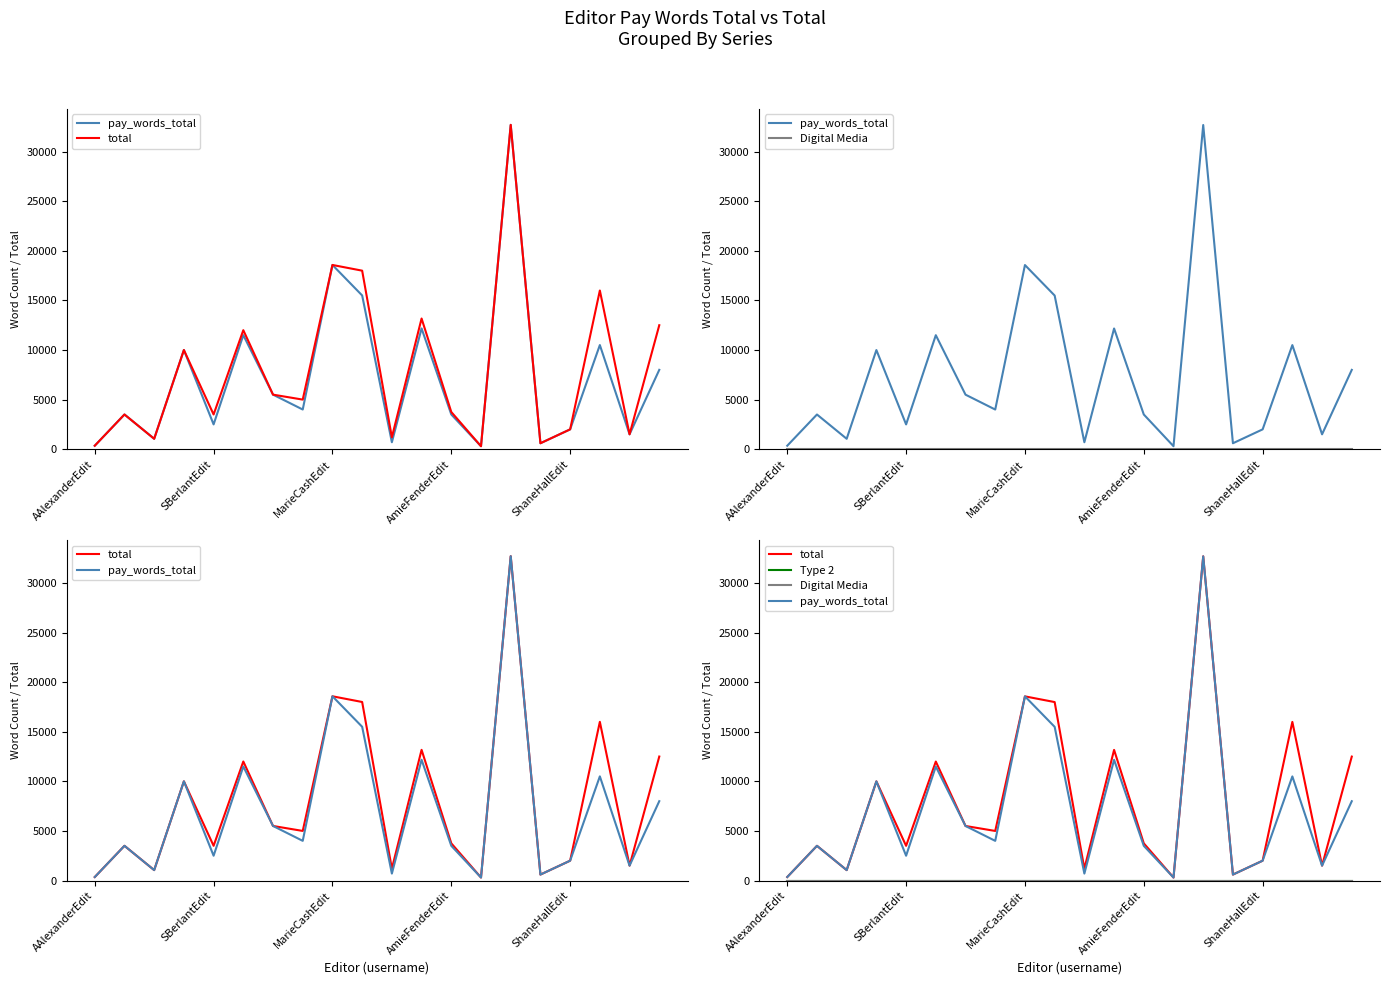

In total, how many points are lower than both neighbors (excluding endpoints)?

7